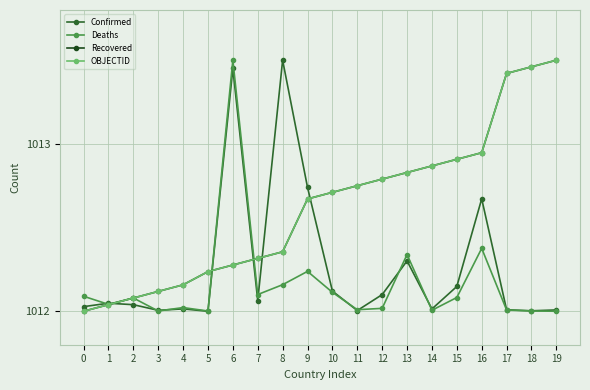

True or false: Recovered and Confirmed cross at least once.

True